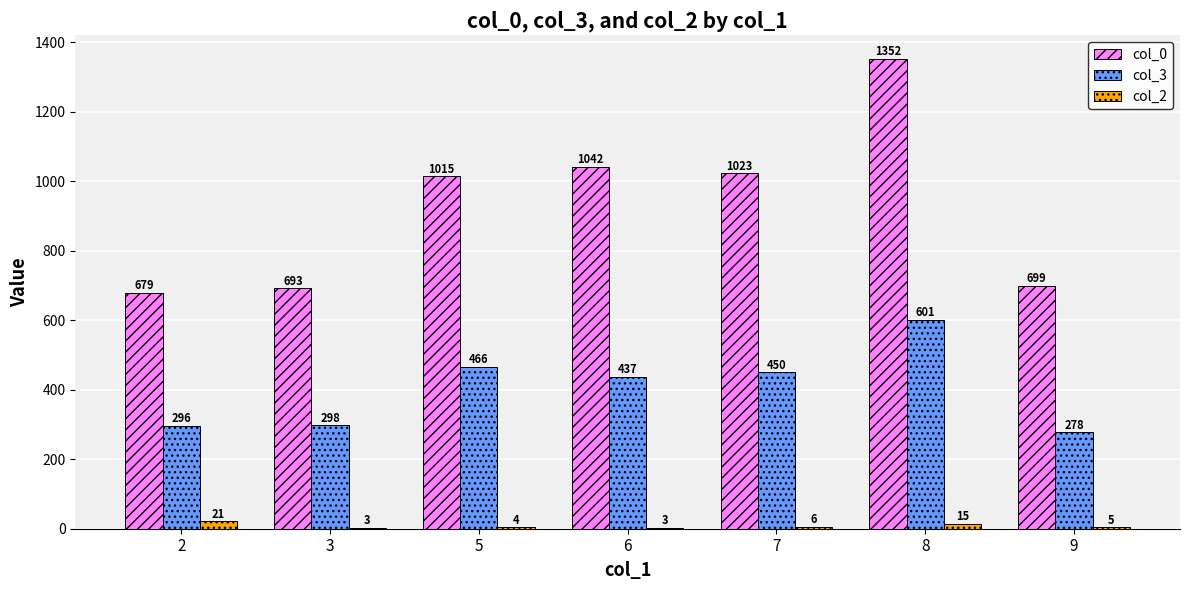

Reading right to left, what are all the values shown in this chart?

col_0: 9=699	8=1352	7=1023	6=1042	5=1015	3=693	2=679
col_3: 9=278	8=601	7=450	6=437	5=466	3=298	2=296
col_2: 9=5	8=15	7=6	6=3	5=4	3=3	2=21